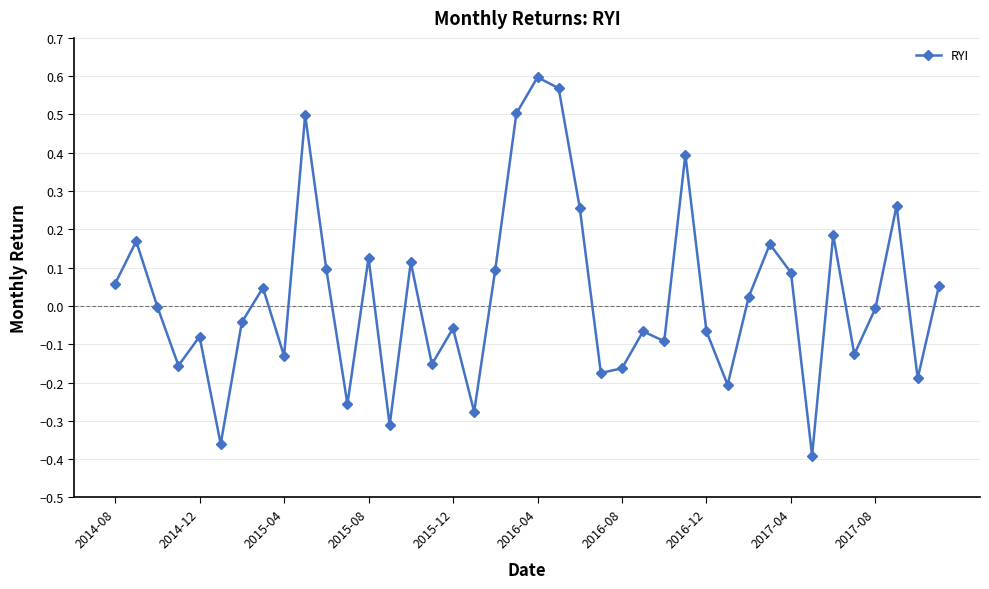

True or false: the data has more than 0 interior local peaks.

True